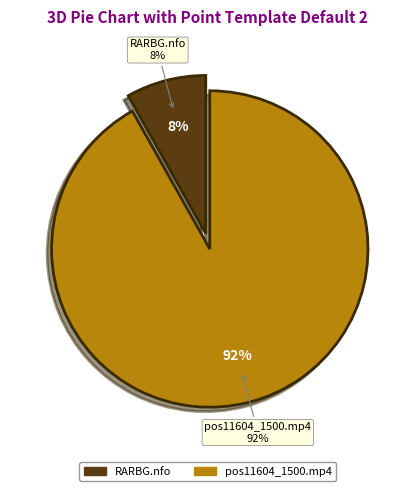

To the nearest percent, what is the combined percentage of pos11604_1500.mp4 and Torrent Downloaded from RARBG.com.nfo?

100%